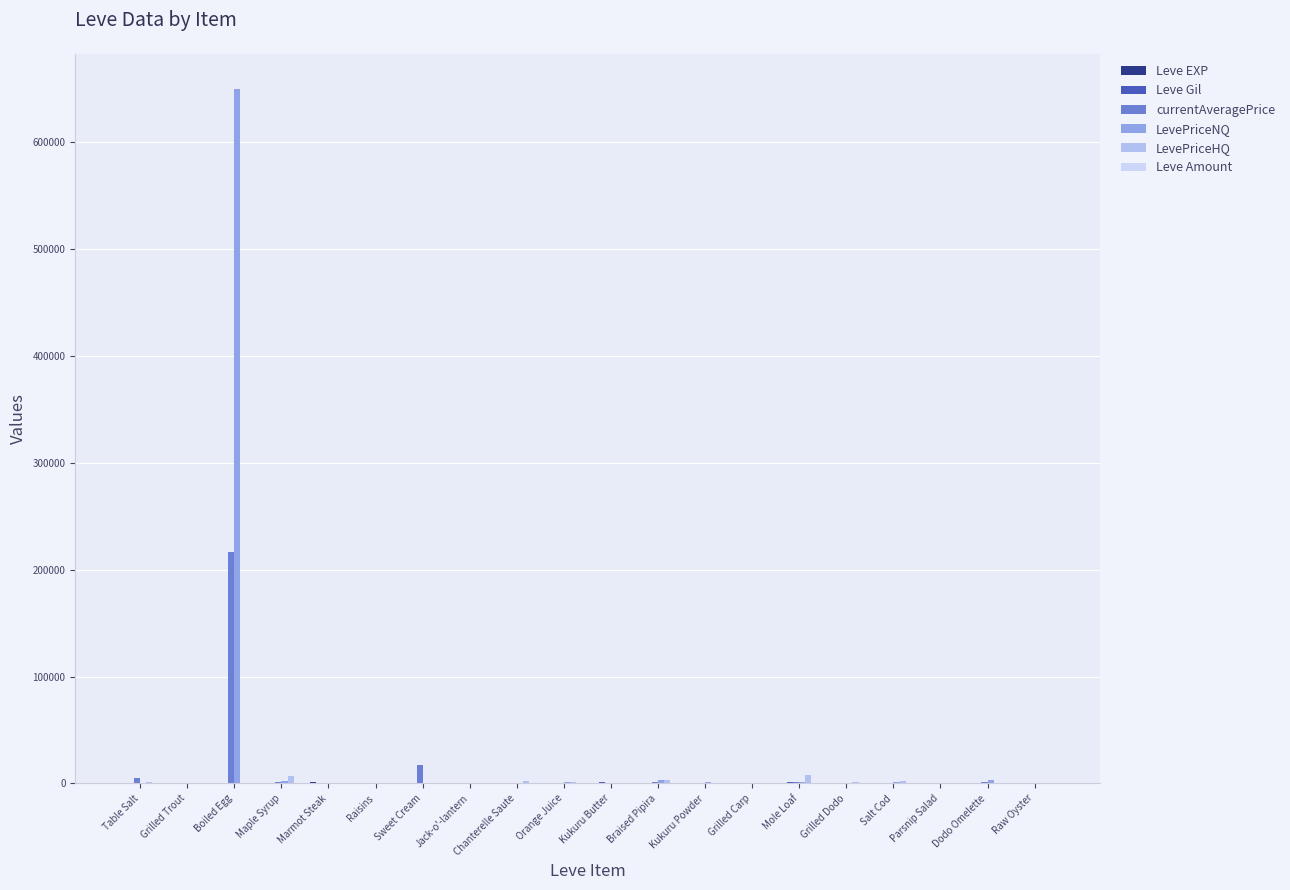

Reading left to right, what are all the values shown in this chart?

Leve EXP: Table Salt=1.0	Grilled Trout=540.0	Boiled Egg=630.0	Maple Syrup=370.0	Marmot Steak=900.0	Raisins=370.0	Sweet Cream=1.0	Jack-o'-lantern=6.0	Chanterelle Saute=1.0	Orange Juice=2.0	Kukuru Butter=1.0	Braised Pipira=3.0	Kukuru Powder=3.0	Grilled Carp=3.0	Mole Loaf=9.0	Grilled Dodo=4.0	Salt Cod=3.0	Parsnip Salad=10.0	Dodo Omelette=17.0	Raw Oyster=7.0
Leve Gil: Table Salt=420.0	Grilled Trout=112.0	Boiled Egg=112.0	Maple Syrup=112.0	Marmot Steak=113.0	Raisins=112.0	Sweet Cream=170.0	Jack-o'-lantern=280.0	Chanterelle Saute=810.0	Orange Juice=790.0	Kukuru Butter=980.0	Braised Pipira=140.0	Kukuru Powder=780.0	Grilled Carp=220.0	Mole Loaf=990.0	Grilled Dodo=770.0	Salt Cod=220.0	Parsnip Salad=480.0	Dodo Omelette=740.0	Raw Oyster=170.0
currentAveragePrice: Table Salt=4847.0	Grilled Trout=0.0	Boiled Egg=216816.8	Maple Syrup=1518.8	Marmot Steak=99.3	Raisins=120.0	Sweet Cream=16734.0	Jack-o'-lantern=0.0	Chanterelle Saute=189.4	Orange Juice=380.1	Kukuru Butter=32.2	Braised Pipira=1050.0	Kukuru Powder=363.0	Grilled Carp=153.4	Mole Loaf=1670.0	Grilled Dodo=286.7	Salt Cod=388.2	Parsnip Salad=0.0	Dodo Omelette=1000.0	Raw Oyster=91.0
LevePriceNQ: Table Salt=74.8	Grilled Trout=0.0	Boiled Egg=650450.5	Maple Syrup=2302.9	Marmot Steak=254.6	Raisins=465.0	Sweet Cream=459.8	Jack-o'-lantern=0.0	Chanterelle Saute=204.0	Orange Juice=1039.5	Kukuru Butter=40.2	Braised Pipira=3000.0	Kukuru Powder=1089.0	Grilled Carp=340.0	Mole Loaf=900.0	Grilled Dodo=750.0	Salt Cod=964.6	Parsnip Salad=0.0	Dodo Omelette=3000.0	Raw Oyster=273.0
LevePriceHQ: Table Salt=1033.7	Grilled Trout=0.0	Boiled Egg=0.0	Maple Syrup=6809.7	Marmot Steak=450.0	Raisins=150.0	Sweet Cream=0.0	Jack-o'-lantern=0.0	Chanterelle Saute=2025.0	Orange Juice=1241.2	Kukuru Butter=136.7	Braised Pipira=3300.0	Kukuru Powder=0.0	Grilled Carp=511.7	Mole Loaf=7750.0	Grilled Dodo=915.0	Salt Cod=1914.8	Parsnip Salad=0.0	Dodo Omelette=0.0	Raw Oyster=0.0
Leve Amount: Table Salt=113.0	Grilled Trout=3.0	Boiled Egg=3.0	Maple Syrup=3.0	Marmot Steak=3.0	Raisins=3.0	Sweet Cream=139.0	Jack-o'-lantern=224.0	Chanterelle Saute=139.0	Orange Juice=140.0	Kukuru Butter=173.0	Braised Pipira=168.0	Kukuru Powder=173.0	Grilled Carp=140.0	Mole Loaf=173.0	Grilled Dodo=169.0	Salt Cod=169.0	Parsnip Salad=174.0	Dodo Omelette=227.0	Raw Oyster=173.0